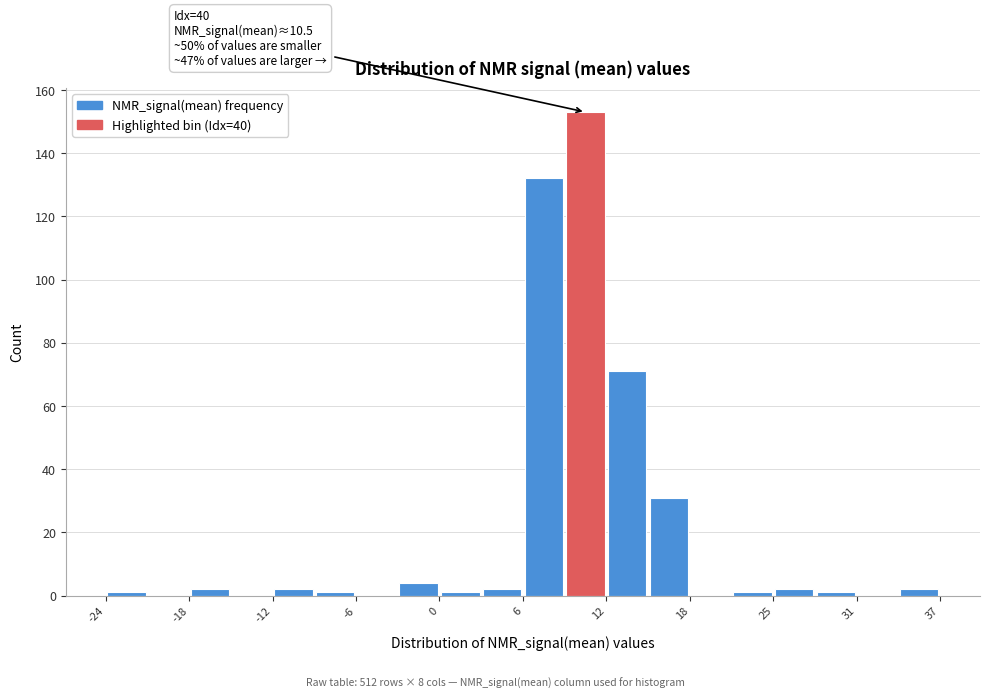

Around what value on the x-axis is the tallest bar? Give the approximate position of its centre, as read against the axis.

11